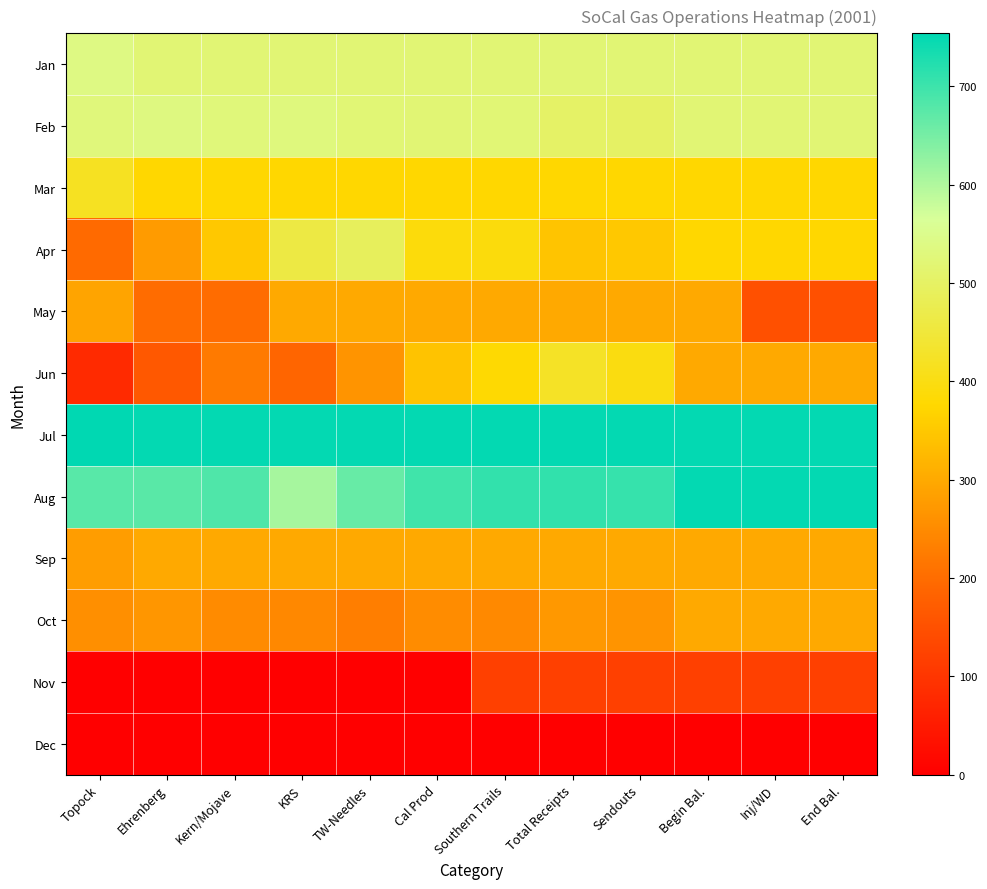

Rank the series at Ehrenberg from lowest to highest value.

Nov, Dec, Jun, May, Oct, Apr, Sep, Mar, Jan, Feb, Aug, Jul